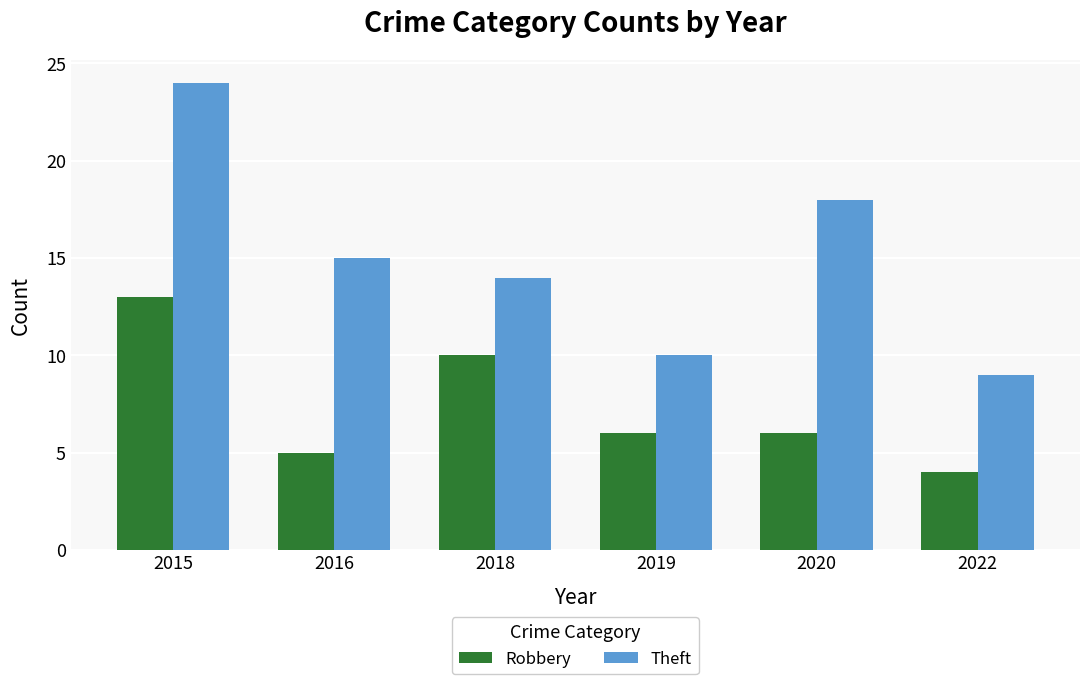

The value of Theft at 2020 is 12. True or false?

False